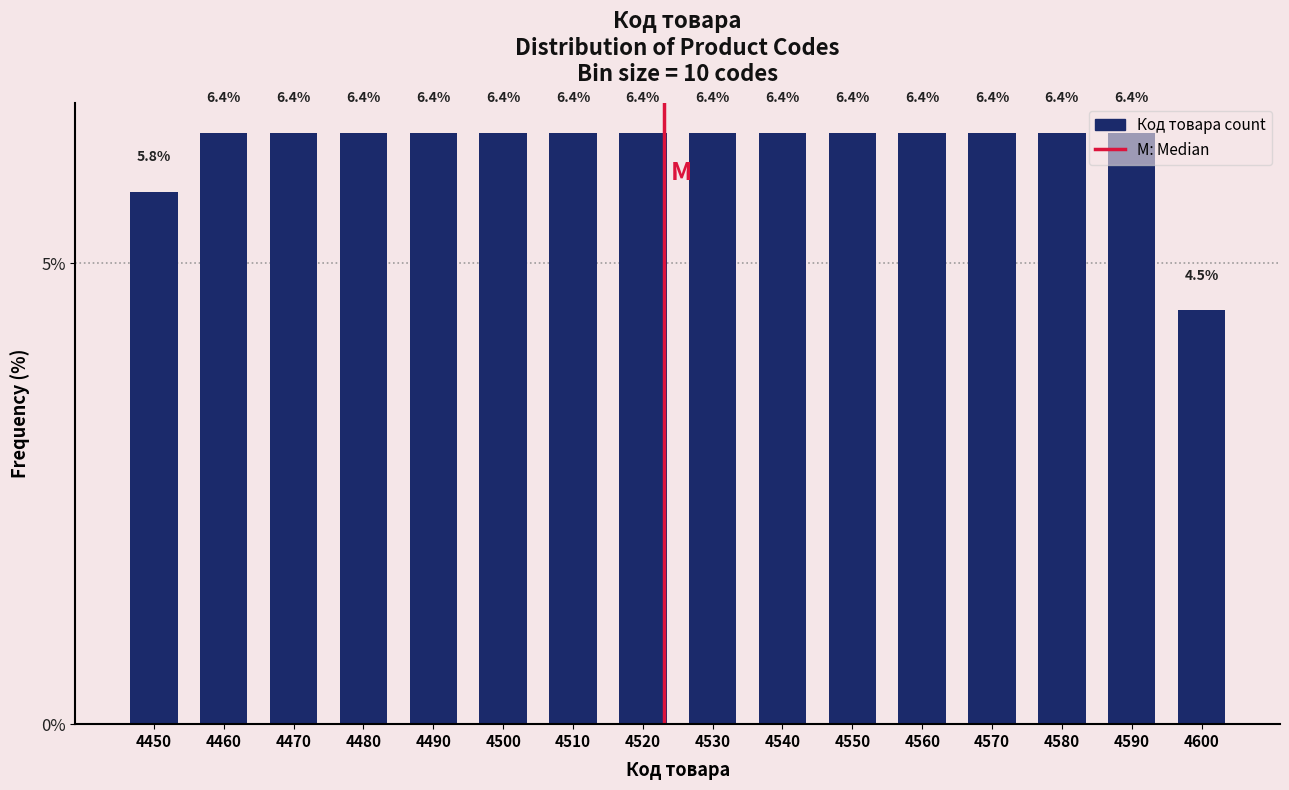

Where does the data first go above 6?

4460